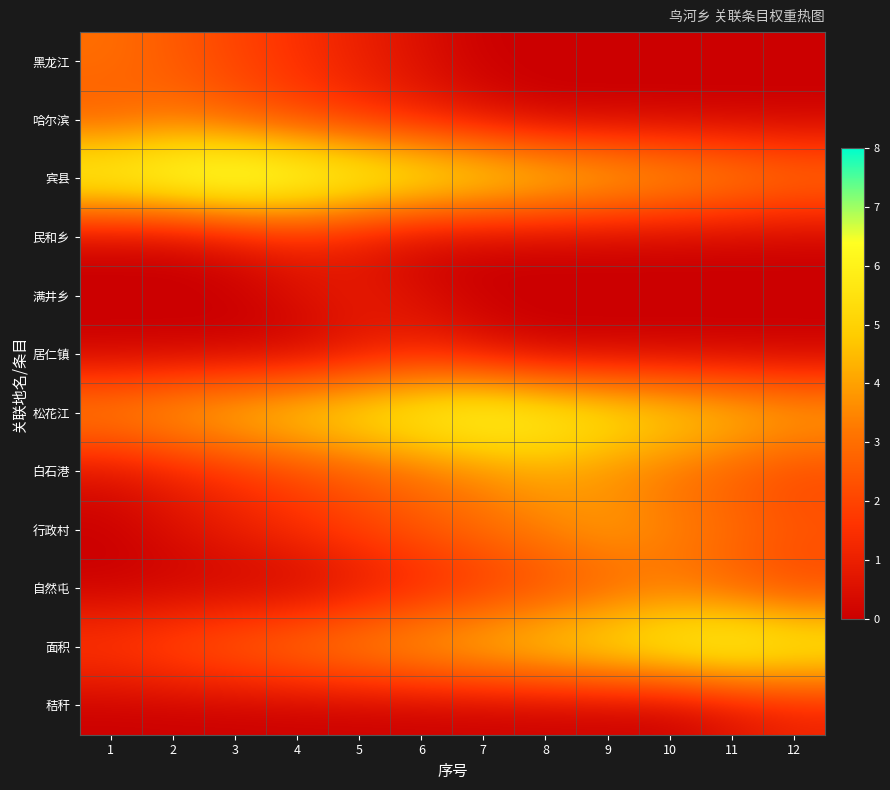

Reading left to right, list all the values displayed in this chart.

黑龙江: 1=3.0	2=2.5	3=2.0	4=1.5	5=1.0	6=0.5	7=0.0	8=0.0	9=0.0	10=0.0	11=0.0	12=0.0
哈尔滨: 1=2.5	2=3.0	3=2.5	4=2.0	5=1.5	6=1.0	7=0.5	8=0.0	9=0.0	10=0.0	11=0.0	12=0.0
宾县: 1=7.0	2=7.5	3=8.0	4=7.5	5=7.0	6=6.5	7=6.0	8=5.5	9=5.0	10=4.5	11=4.0	12=3.5
民和乡: 1=0.0	2=0.0	3=0.5	4=1.0	5=0.5	6=0.0	7=0.0	8=0.0	9=0.0	10=0.0	11=0.0	12=0.0
满井乡: 1=0.0	2=0.0	3=0.0	4=0.5	5=1.0	6=0.5	7=0.0	8=0.0	9=0.0	10=0.0	11=0.0	12=0.0
居仁镇: 1=0.0	2=0.0	3=0.0	4=0.0	5=0.5	6=1.0	7=0.5	8=0.0	9=0.0	10=0.0	11=0.0	12=0.0
松花江: 1=4.0	2=4.5	3=5.0	4=5.5	5=6.0	6=6.5	7=7.0	8=6.5	9=6.0	10=5.5	11=5.0	12=4.5
白石港: 1=0.5	2=1.0	3=1.5	4=2.0	5=2.5	6=3.0	7=3.5	8=4.0	9=3.5	10=3.0	11=2.5	12=2.0
行政村: 1=0.0	2=0.5	3=1.0	4=1.5	5=2.0	6=2.5	7=3.0	8=3.5	9=4.0	10=3.5	11=3.0	12=2.5
自然屯: 1=0.0	2=0.0	3=0.0	4=0.0	5=0.5	6=1.0	7=1.5	8=2.0	9=2.5	10=3.0	11=2.5	12=2.0
面积: 1=2.0	2=2.5	3=3.0	4=3.5	5=4.0	6=4.5	7=5.0	8=5.5	9=6.0	10=6.5	11=7.0	12=6.5
秸秆: 1=0.0	2=0.0	3=0.0	4=0.0	5=0.0	6=0.0	7=0.0	8=0.0	9=0.0	10=0.0	11=0.5	12=1.0